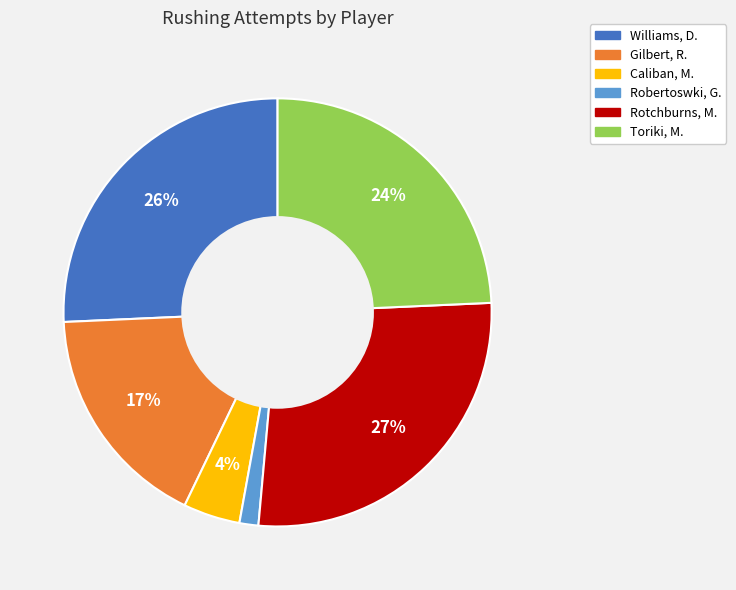

Count the number of slices in the pie.

6